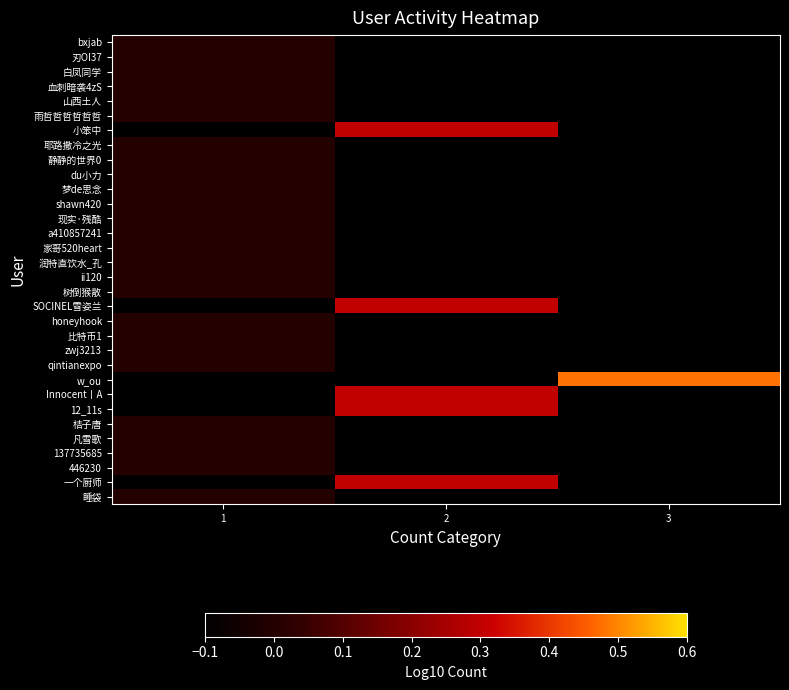

Count the number of data series in this chart.

32